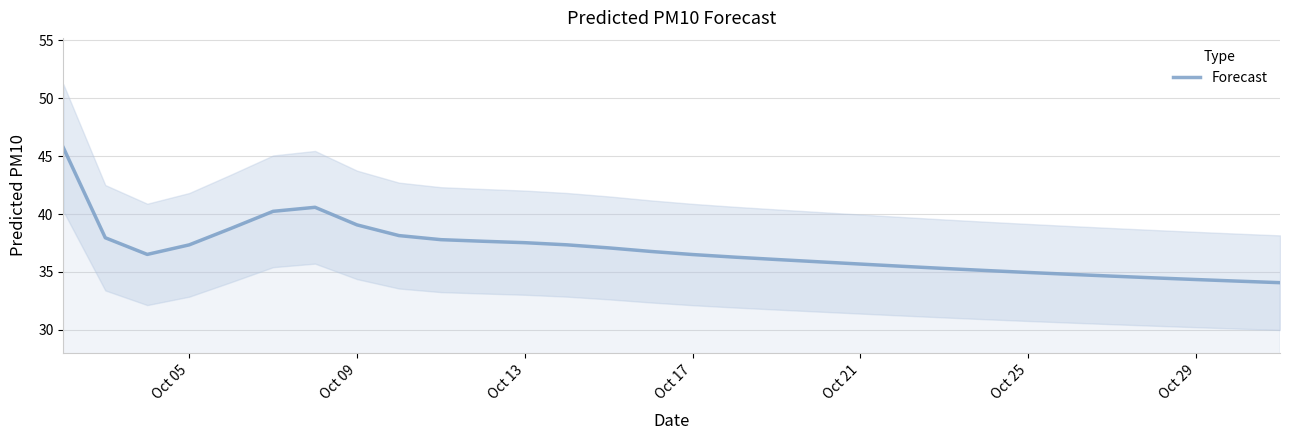

Is it true that Forecast equals 25.1 at Oct 05?

False